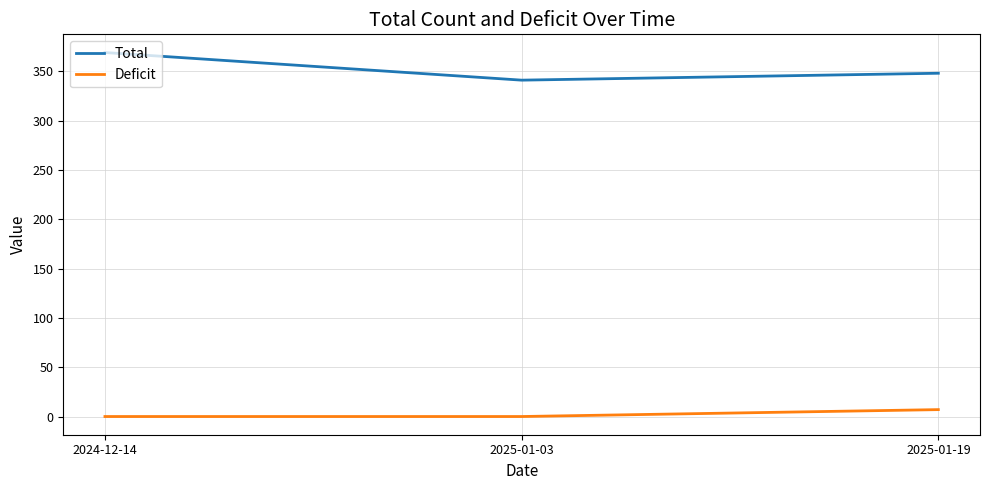

What is the difference between the Total values at 2025-01-03 and 2024-12-14?

28